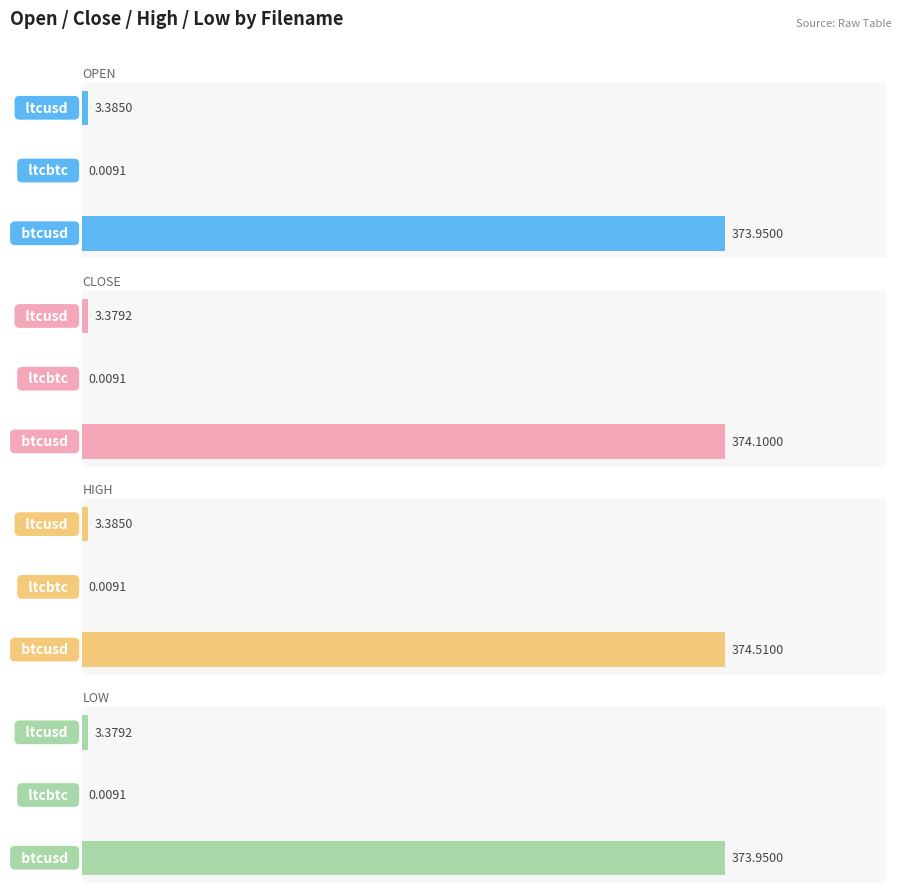

How many groups of bars are there?

3